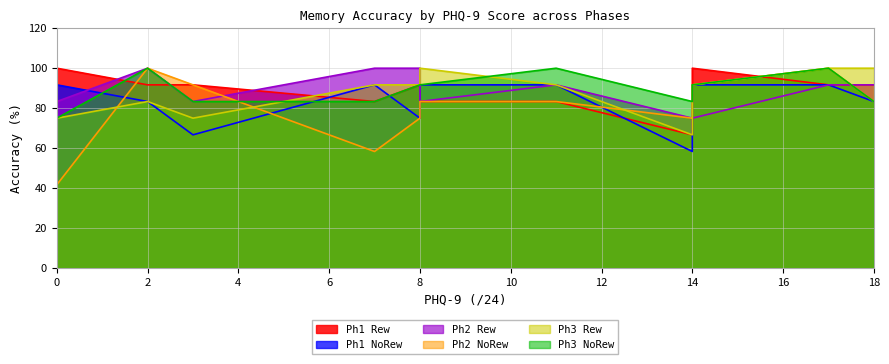

What is the difference between the maximum and minimum values in the Ph2 Rew series?

25.0